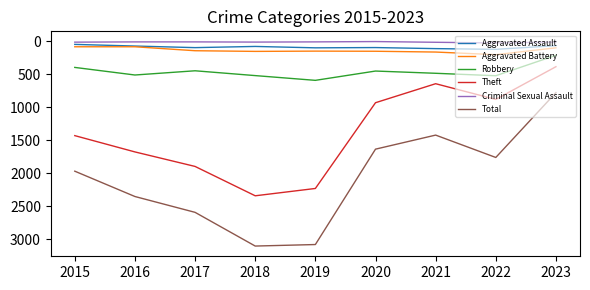

Read the Total value at 2023, to the nearest 100.

800